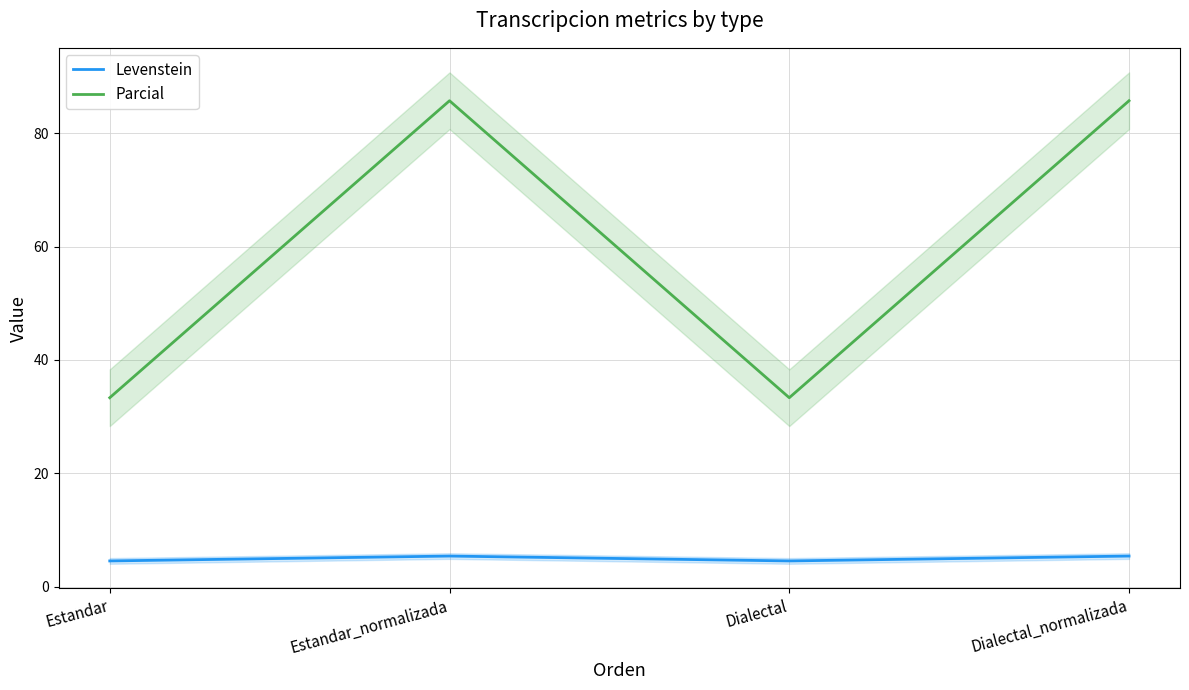

What are all the series names shown in the legend?

Levenstein, Parcial